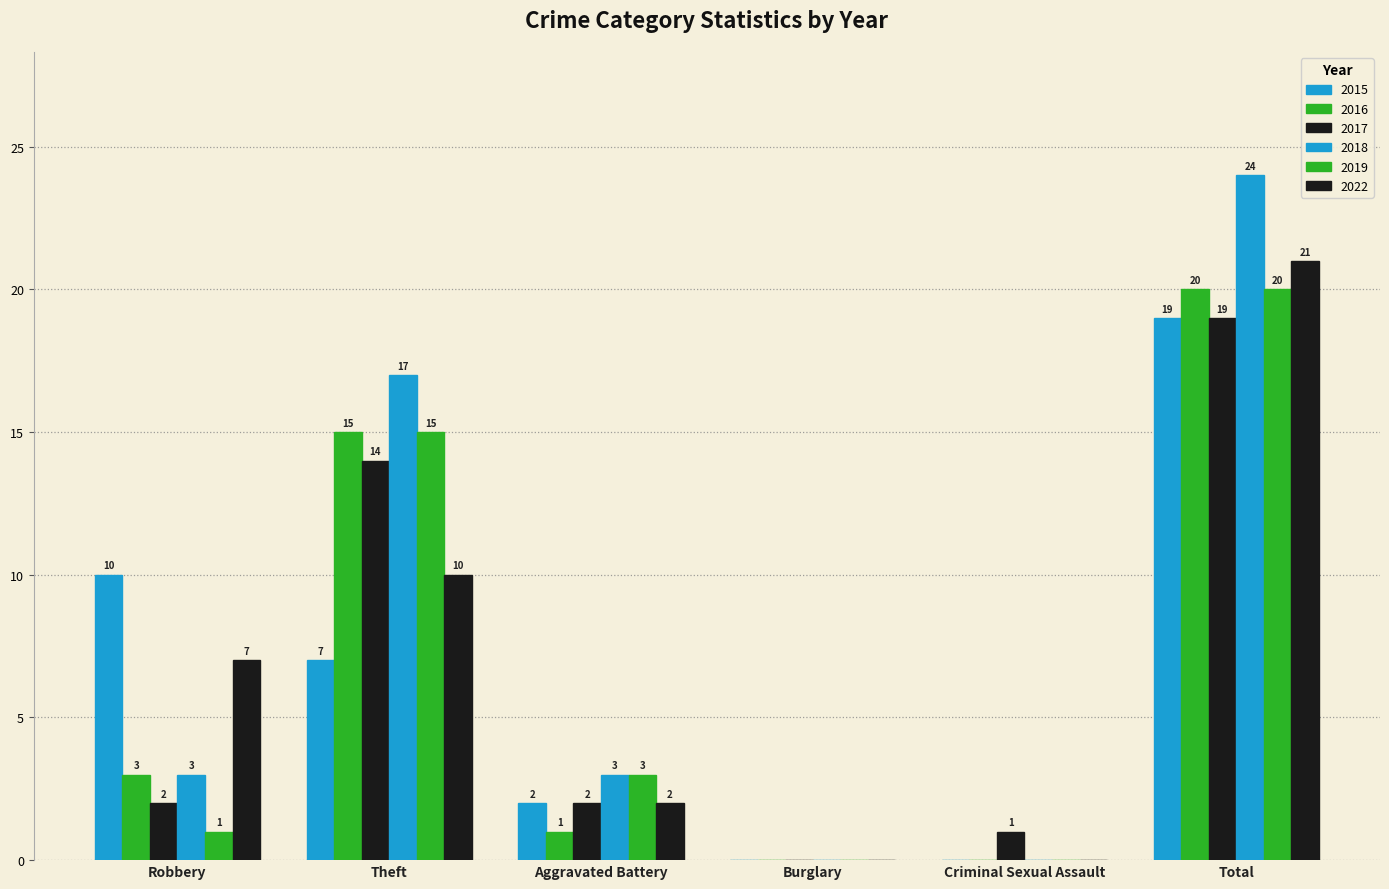

How many groups of bars are there?

6